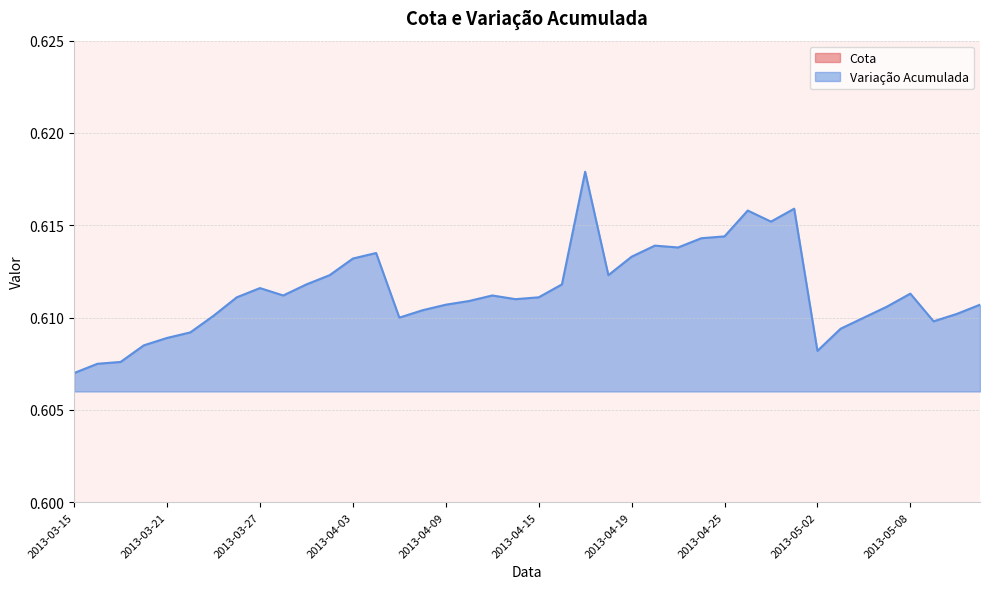

Which category has the lowest value in the Variação Acumulada series?

2013-03-15